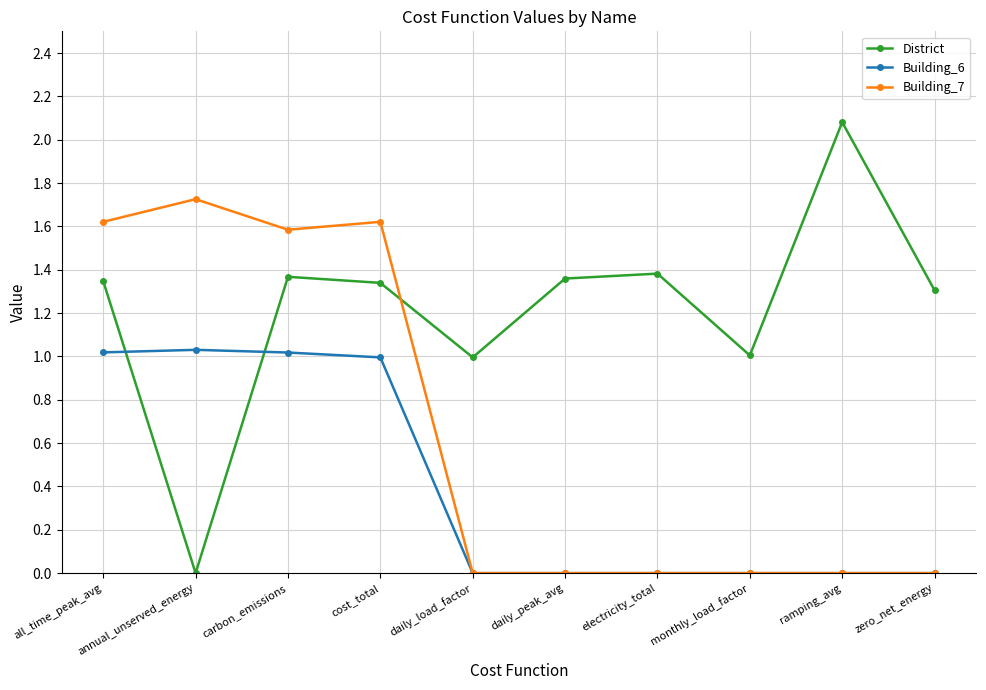

What is the difference between the District values at zero_net_energy and monthly_load_factor?

0.3